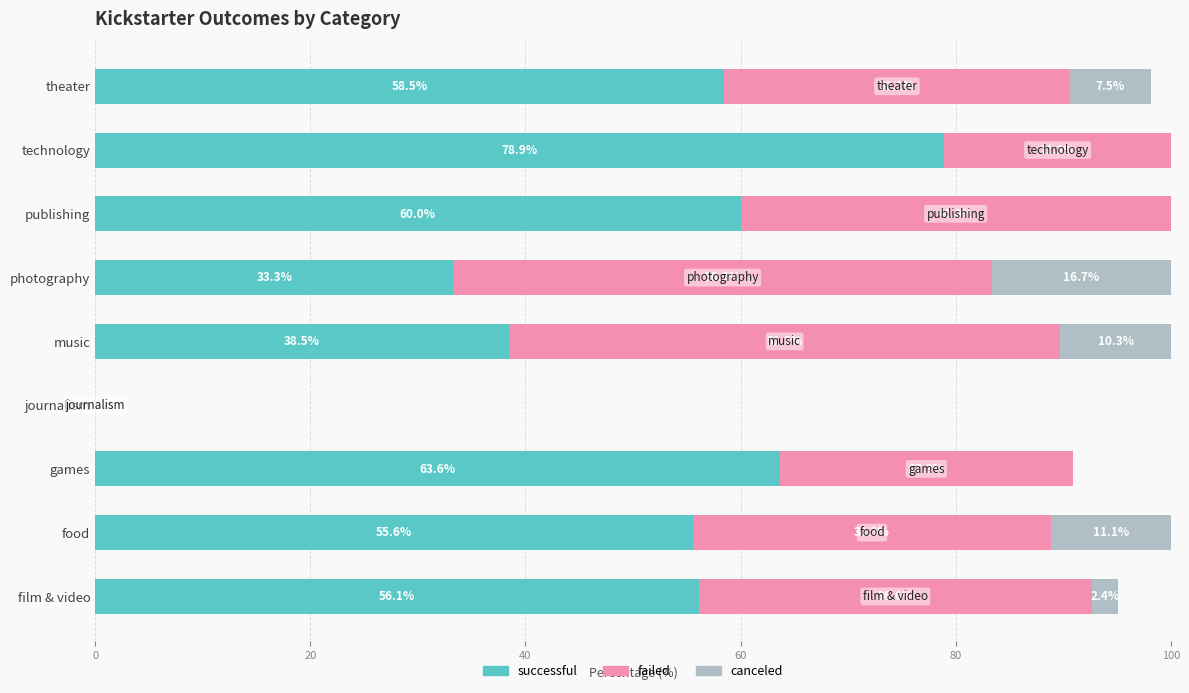

The value of successful at film & video is 80.3. True or false?

False